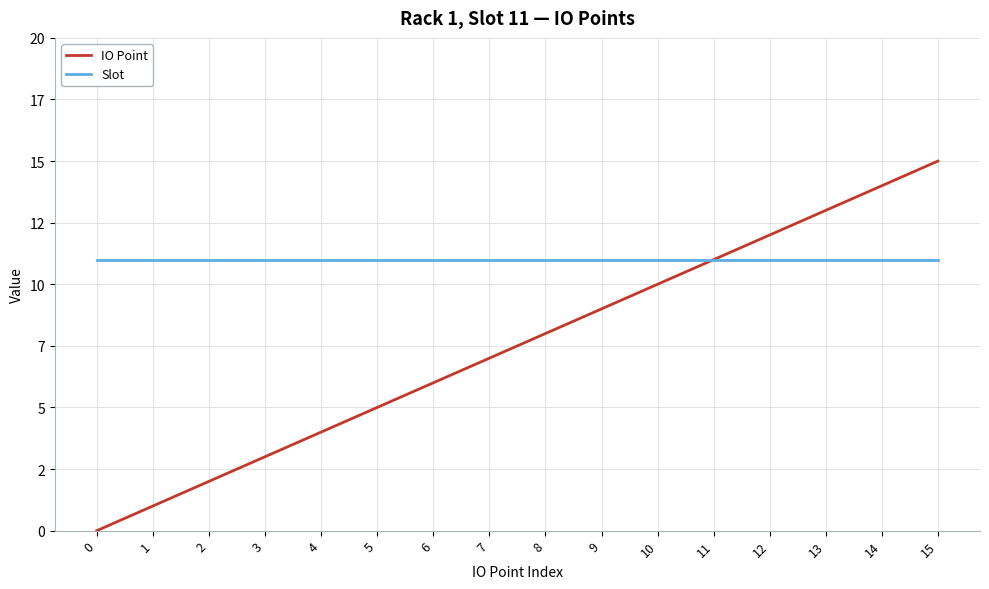

Does the chart display data point markers on the line(s)?

No